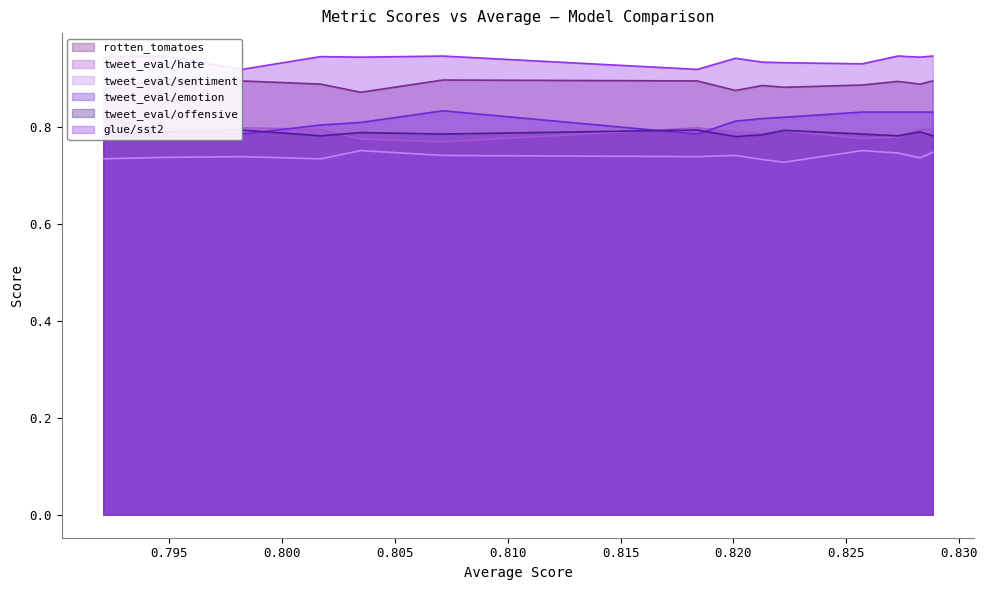

What is the minimum value shown in the chart?

0.7